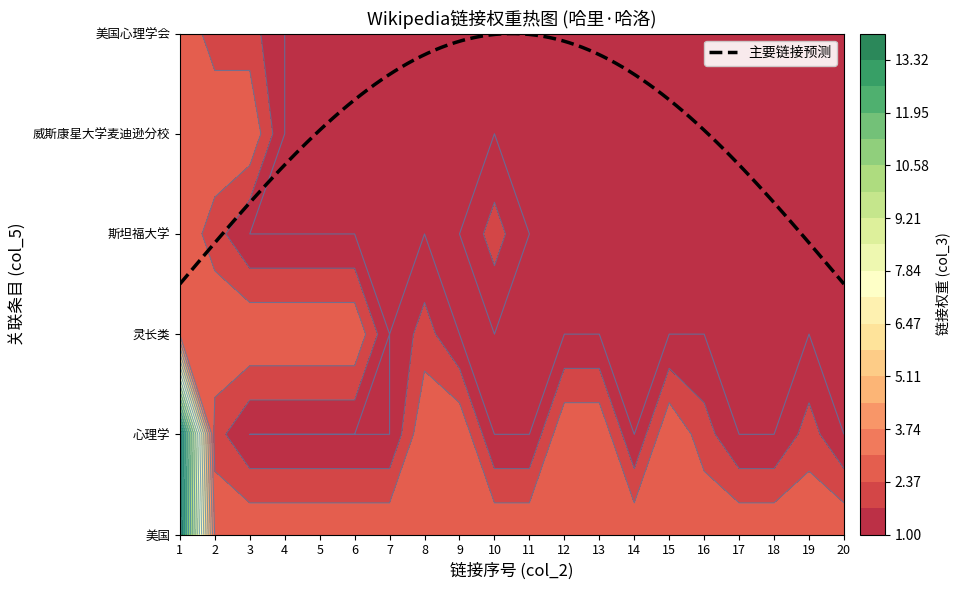

What is the lowest value of the 美国 series?

3